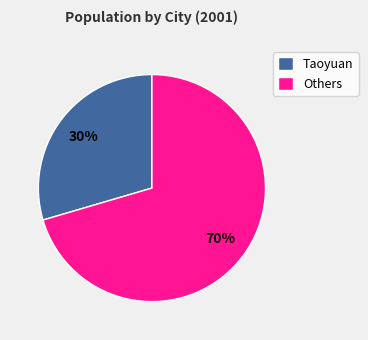

Is there any slice that represents more than half of the pie?

Yes